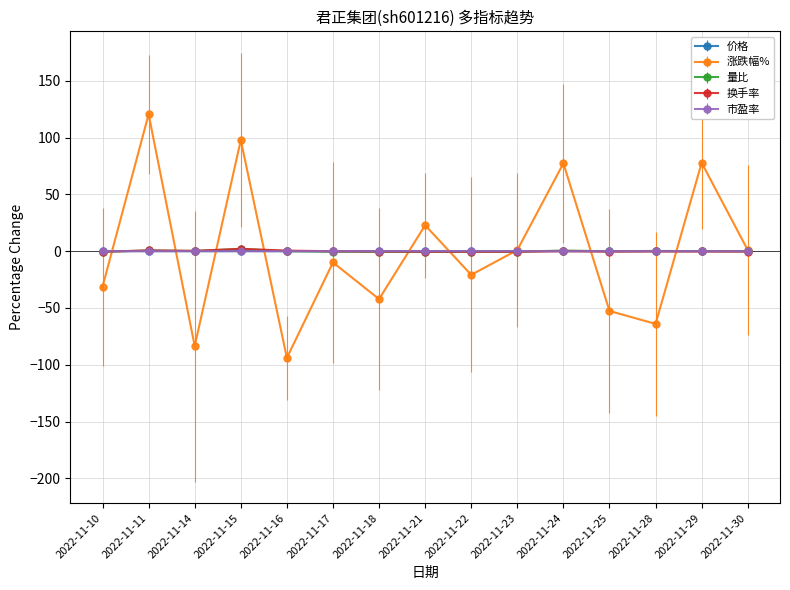

At 2022-11-10, list the series in order from largest to smallest.

市盈率, 价格, 换手率, 量比, 涨跌幅%